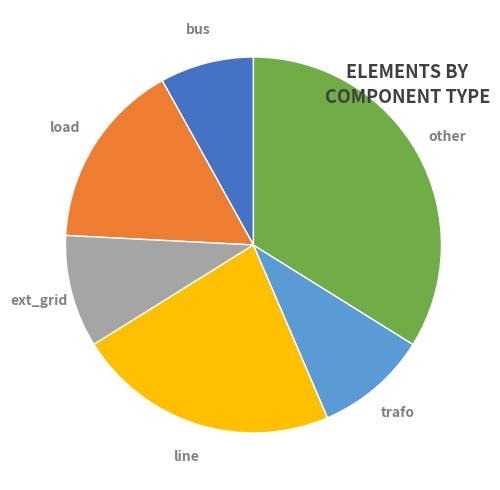

Is there any slice that represents more than half of the pie?

No